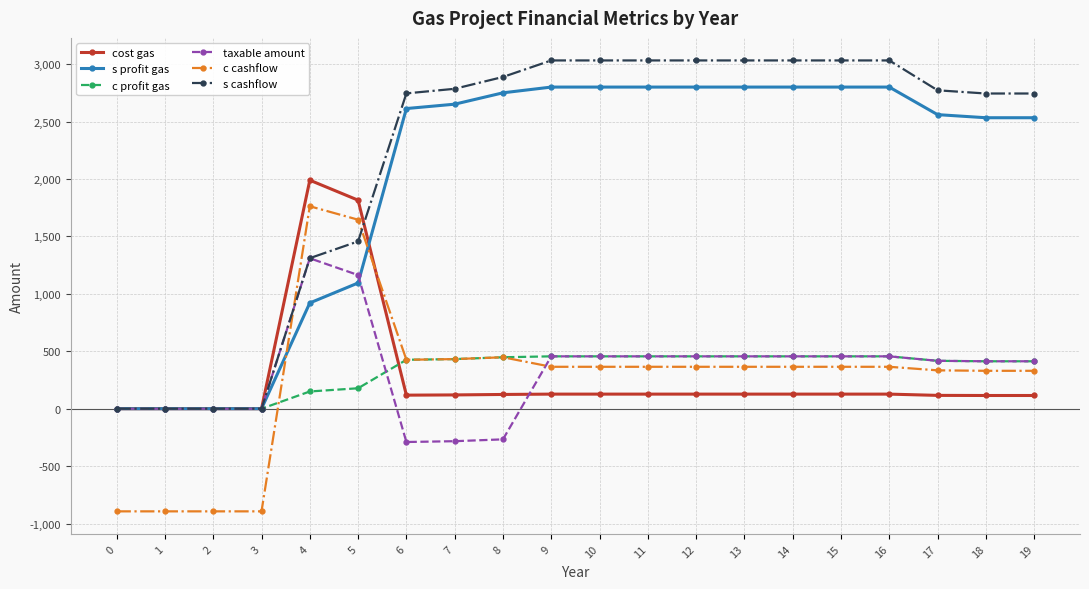

The c cashflow series shows -1449 at 3. True or false?

False